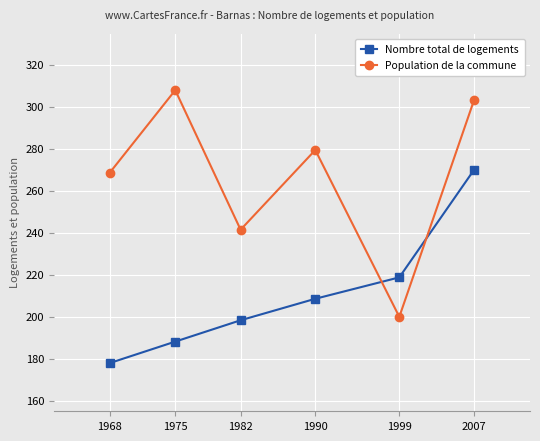

Is it true that Population de la commune equals 308.0 at 1975?

True